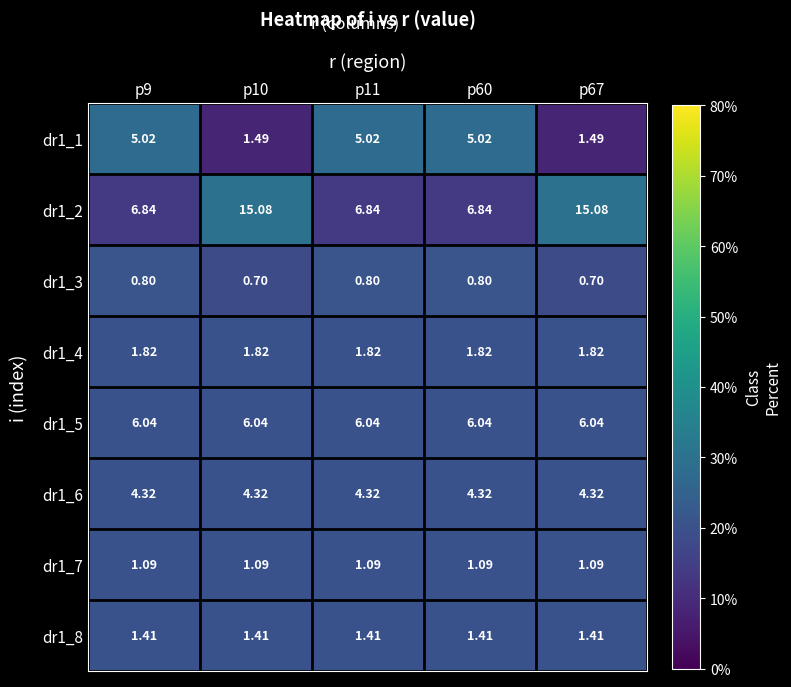

List the labels in order of dr1_4 value, smallest first.

p9, p10, p11, p60, p67